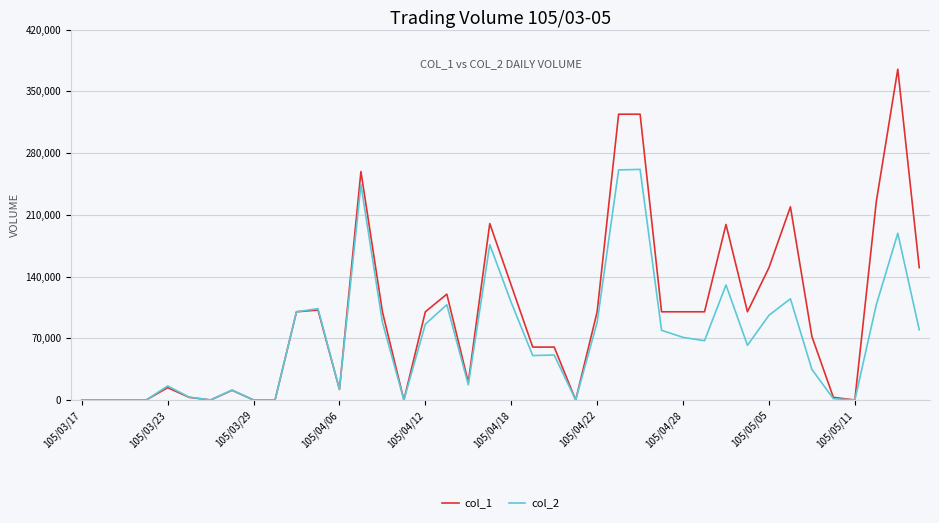

Which series has the widest spread of values?

col_1